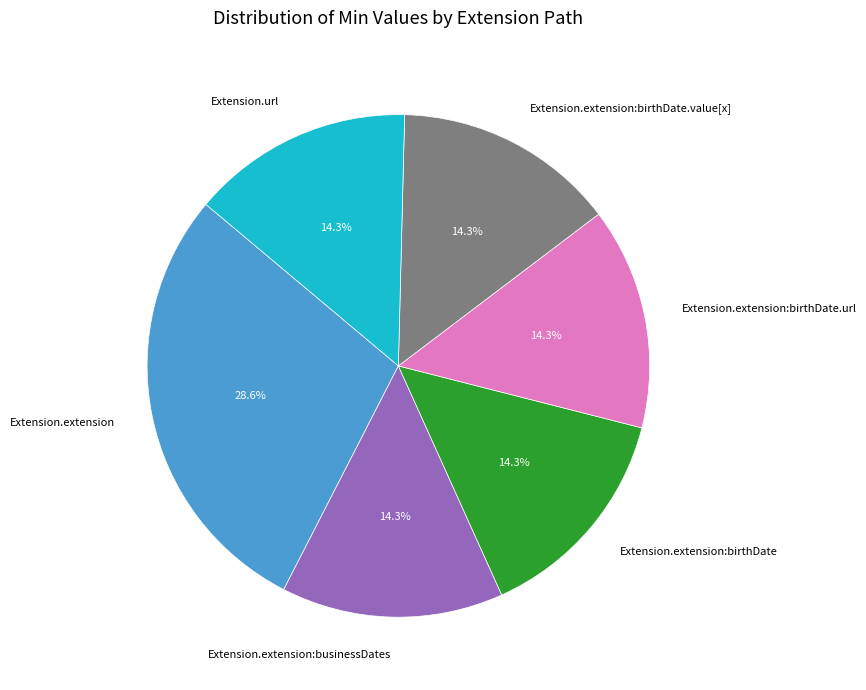

To the nearest percent, what portion does Extension.extension:birthDate.url represent?

14%